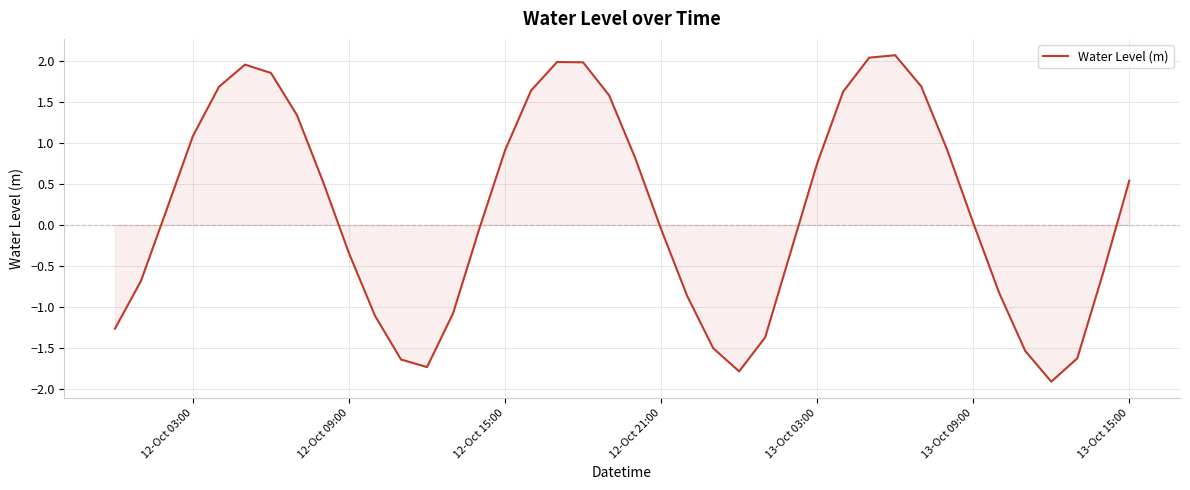

How many series are shown in this chart?

1